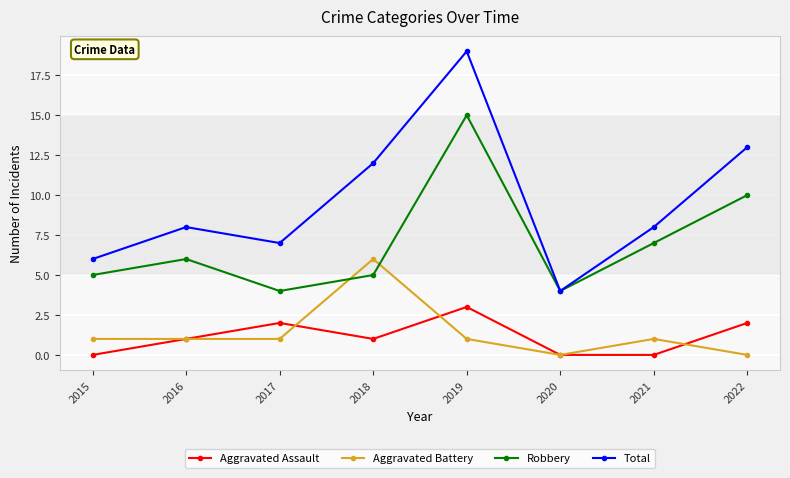

Rank the series by their maximum value, from lowest to highest.

Aggravated Assault, Aggravated Battery, Robbery, Total